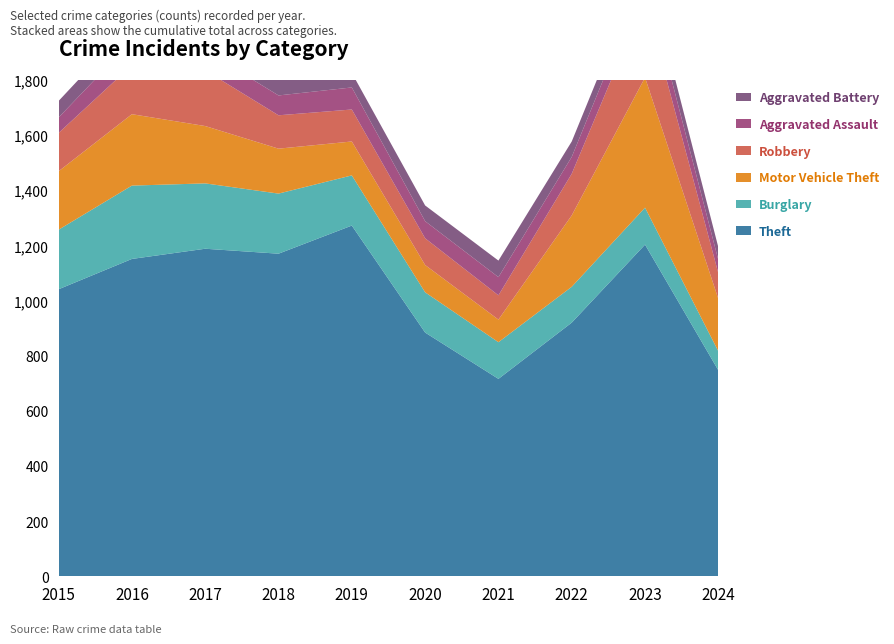

Reading left to right, list all the values displayed in this chart.

Theft: 2015=1041	2016=1151	2017=1188	2018=1170	2019=1272	2020=884	2021=716	2022=920	2023=1203	2024=747
Burglary: 2015=216	2016=266	2017=237	2018=218	2019=182	2020=146	2021=133	2022=130	2023=134	2024=69
Motor Vehicle Theft: 2015=212	2016=259	2017=208	2018=163	2019=123	2020=99	2021=82	2022=259	2023=472	2024=190
Robbery: 2015=139	2016=178	2017=202	2018=121	2019=116	2020=97	2021=88	2022=151	2023=284	2024=93
Aggravated Assault: 2015=56	2016=88	2017=72	2018=72	2019=80	2020=62	2021=66	2022=61	2023=79	2024=48
Aggravated Battery: 2015=60	2016=66	2017=71	2018=86	2019=53	2020=57	2021=60	2022=56	2023=56	2024=46